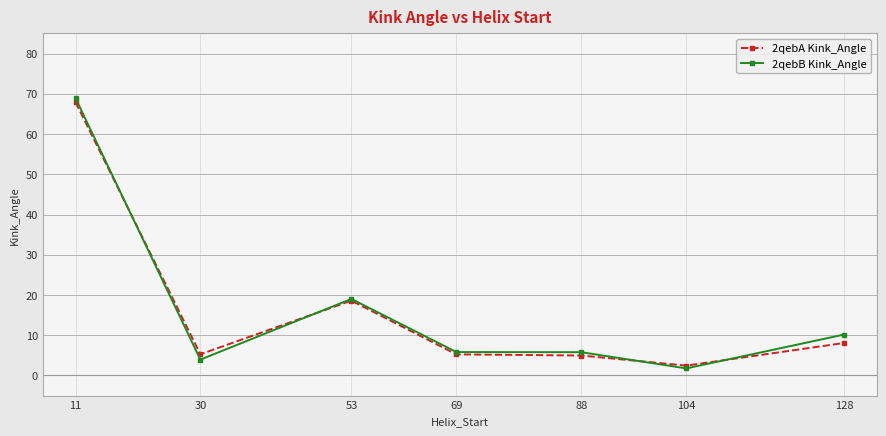

At which category is the sum across all series the highest?

11